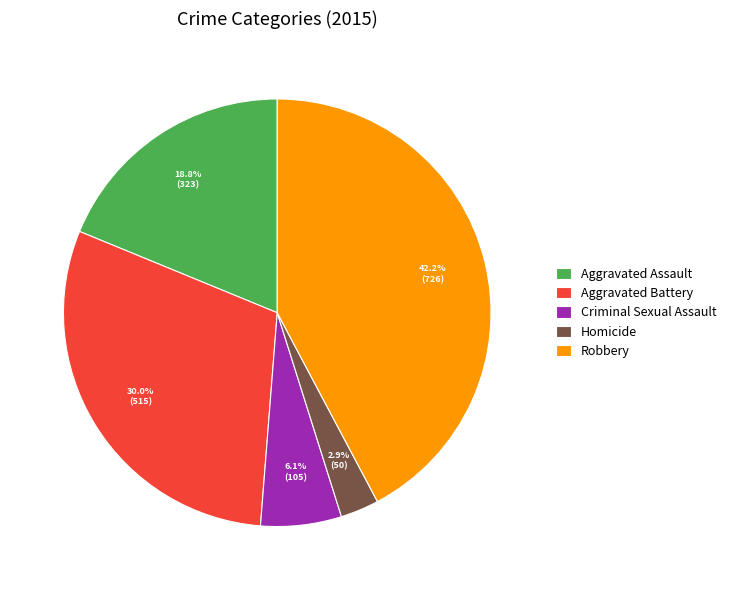

What percentage is the Robbery slice, to the nearest percent?

42%